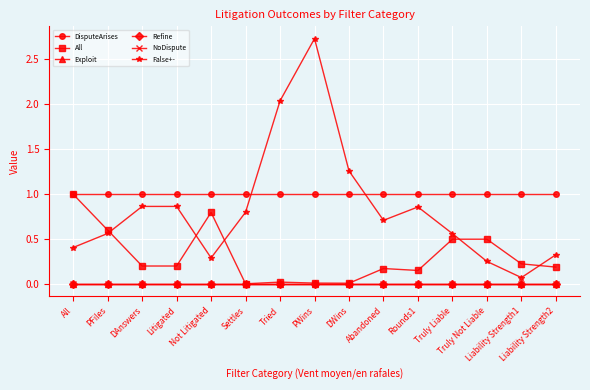

What is the label of the 5th point from the left?

Not Litigated